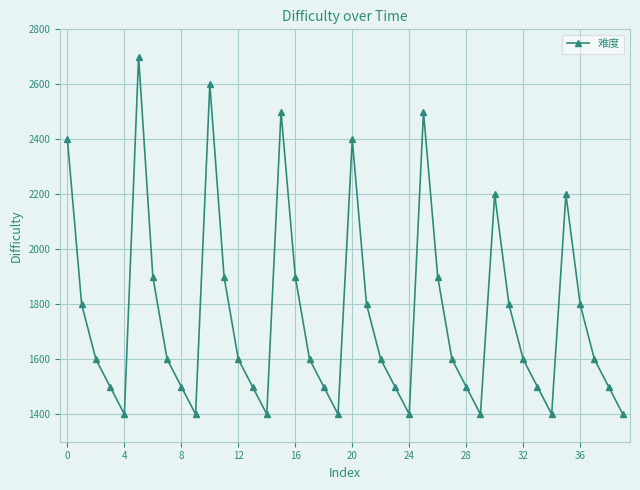

How many series are shown in this chart?

1